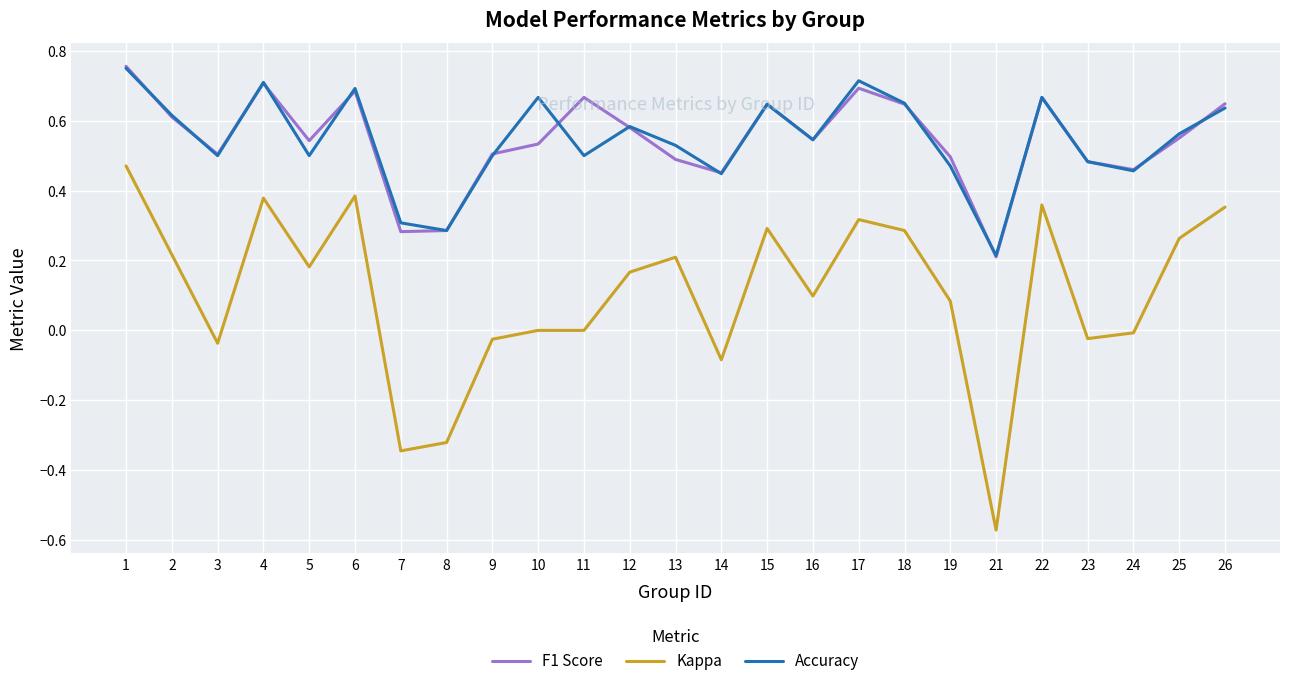

Which series has the largest range (max minus min)?

Kappa